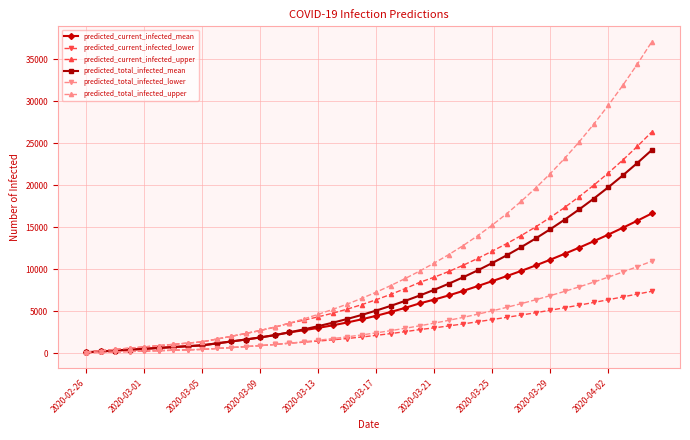

Which series has the largest range (max minus min)?

predicted_total_infected_upper